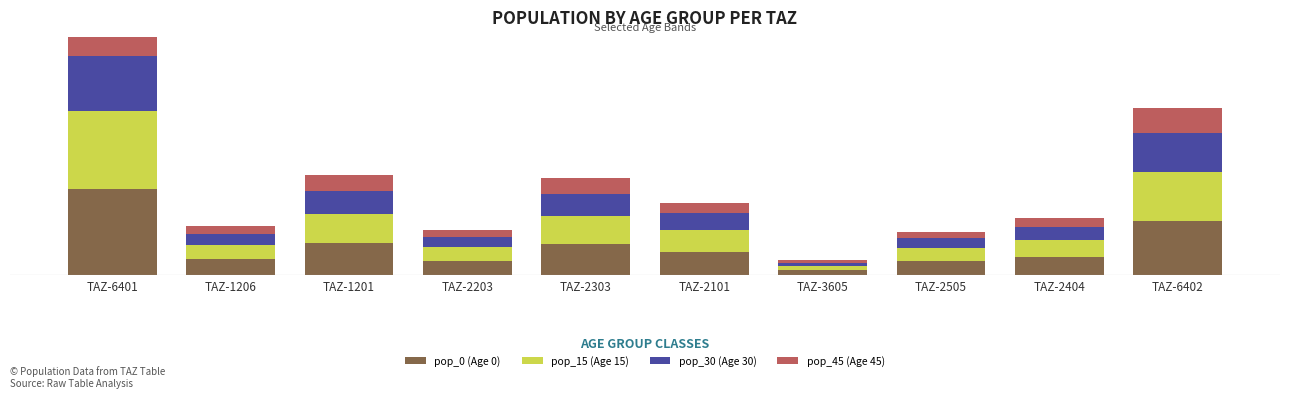

What is the label of the 7th bar from the left?

TAZ-3605